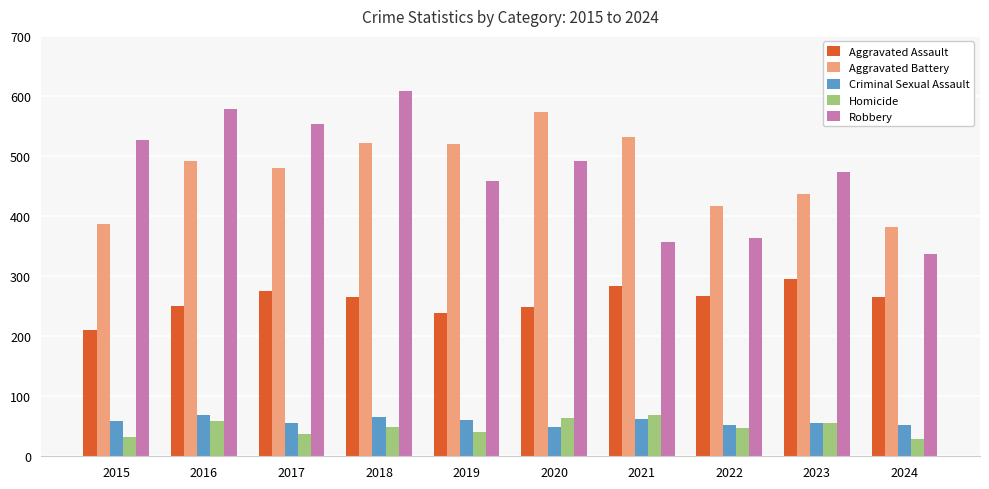

What are all the series names shown in the legend?

Aggravated Assault, Aggravated Battery, Criminal Sexual Assault, Homicide, Robbery